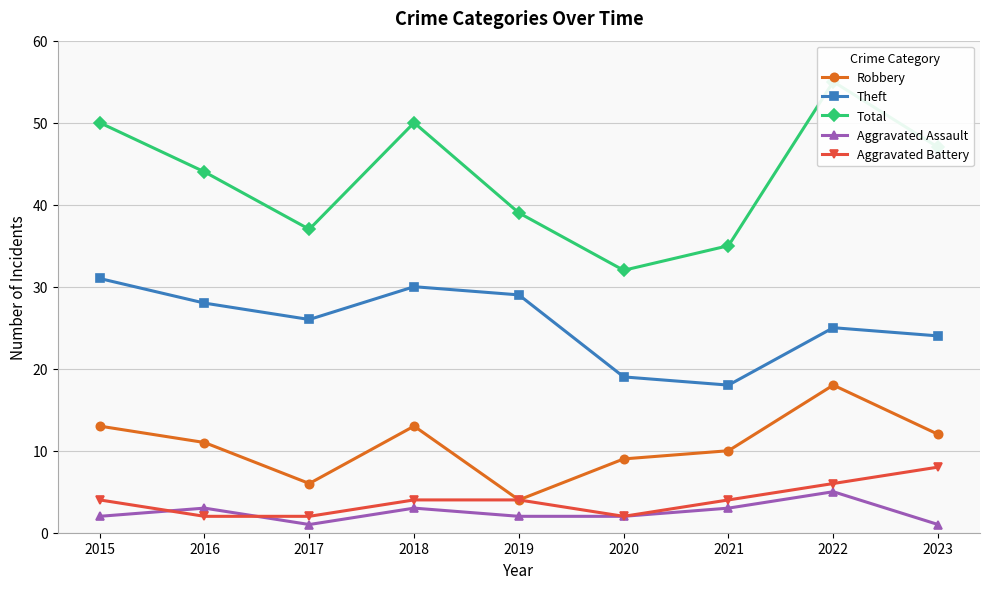

What are all the series names shown in the legend?

Robbery, Theft, Total, Aggravated Assault, Aggravated Battery